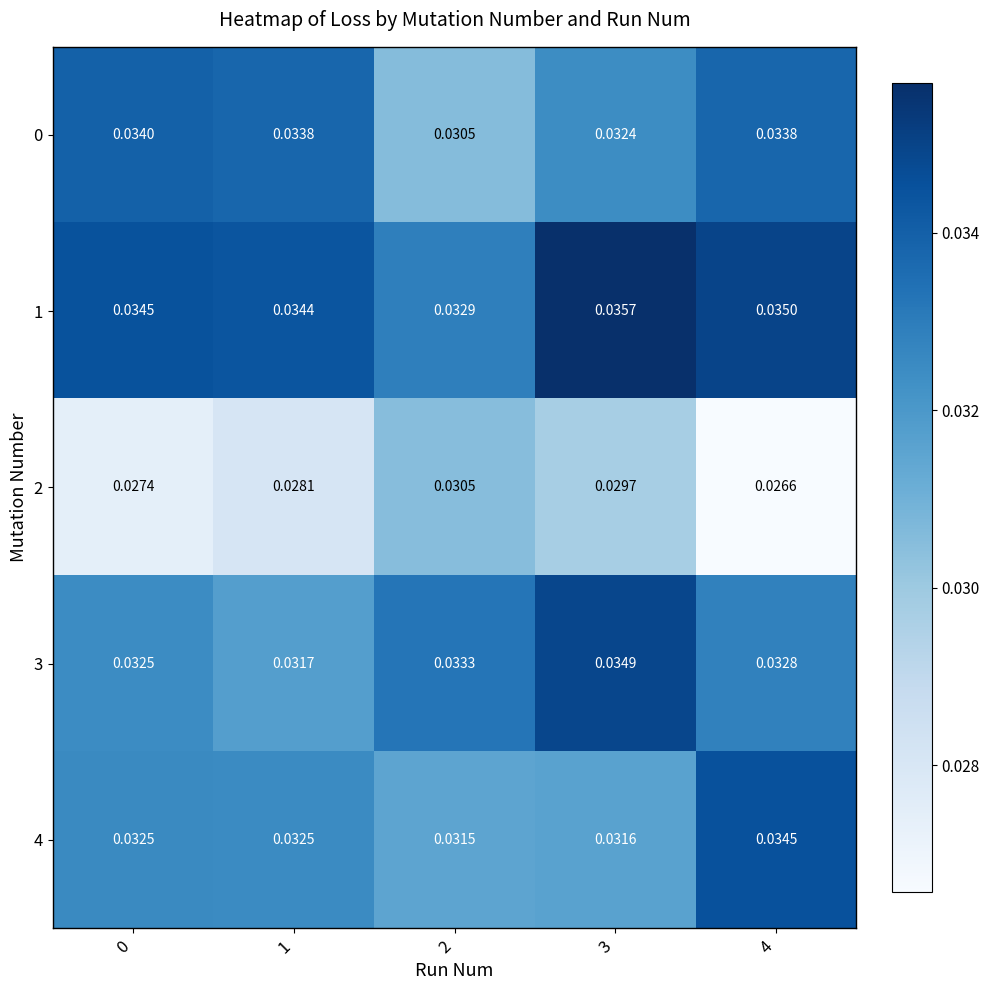

Is the value of 4 at 0 greater than the value of 1 at 3?

No